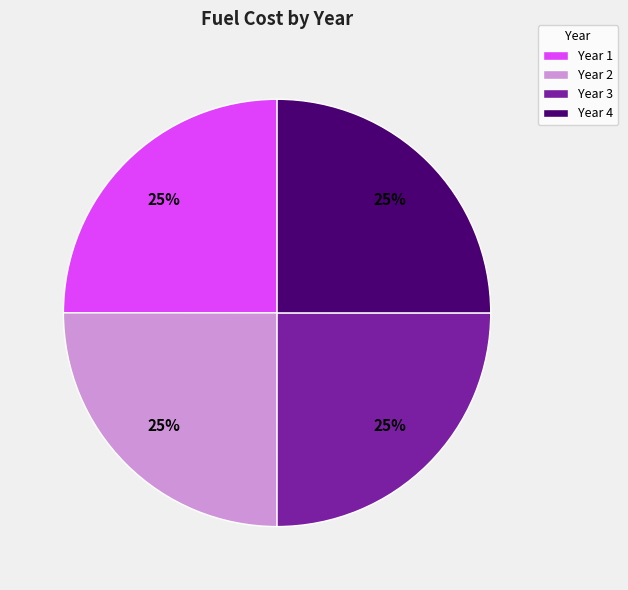

To the nearest percent, what portion does Year 2 represent?

25%